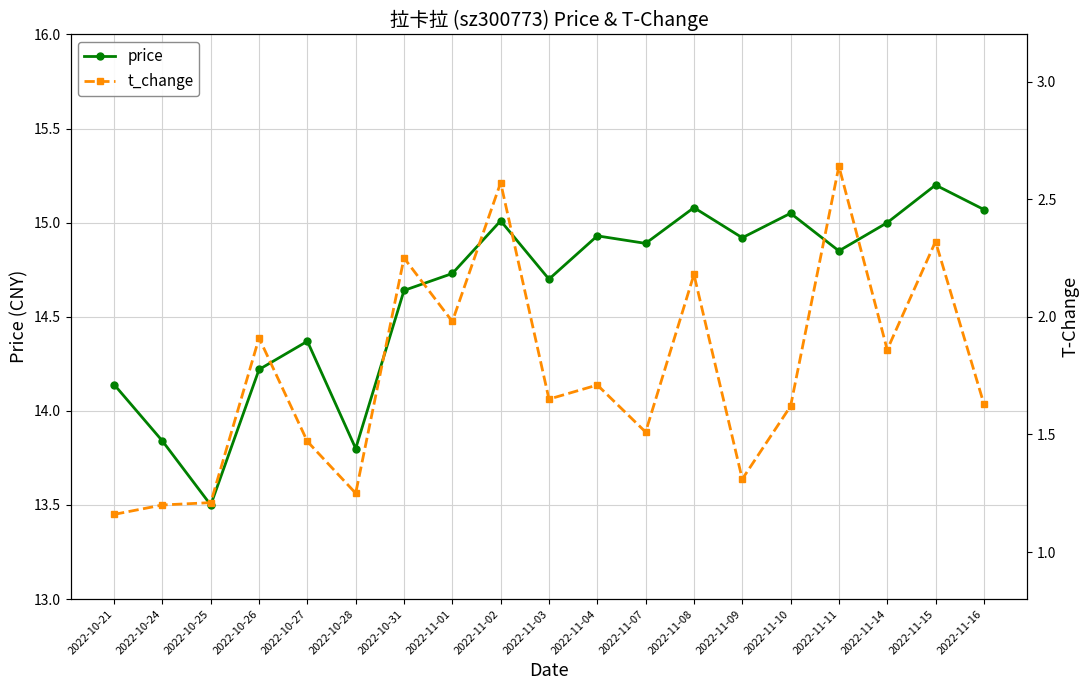

What is the maximum value for t_change?

2.6